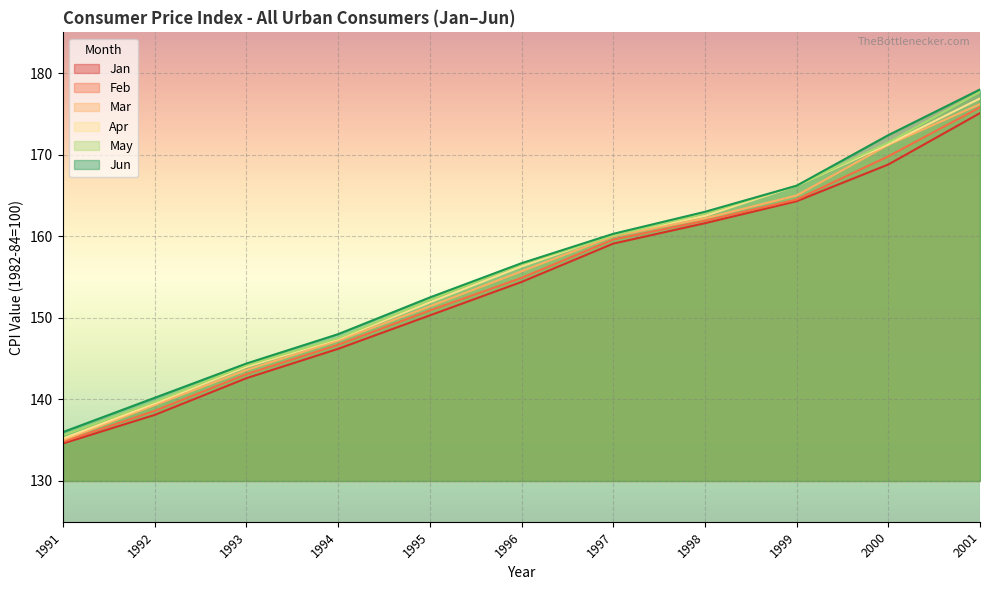

At which label is May closest to 156?

1996